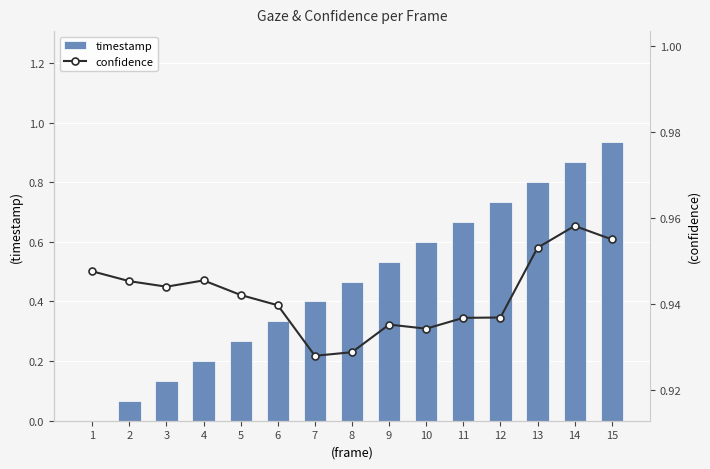

What is the total value across all series at 6?

1.3